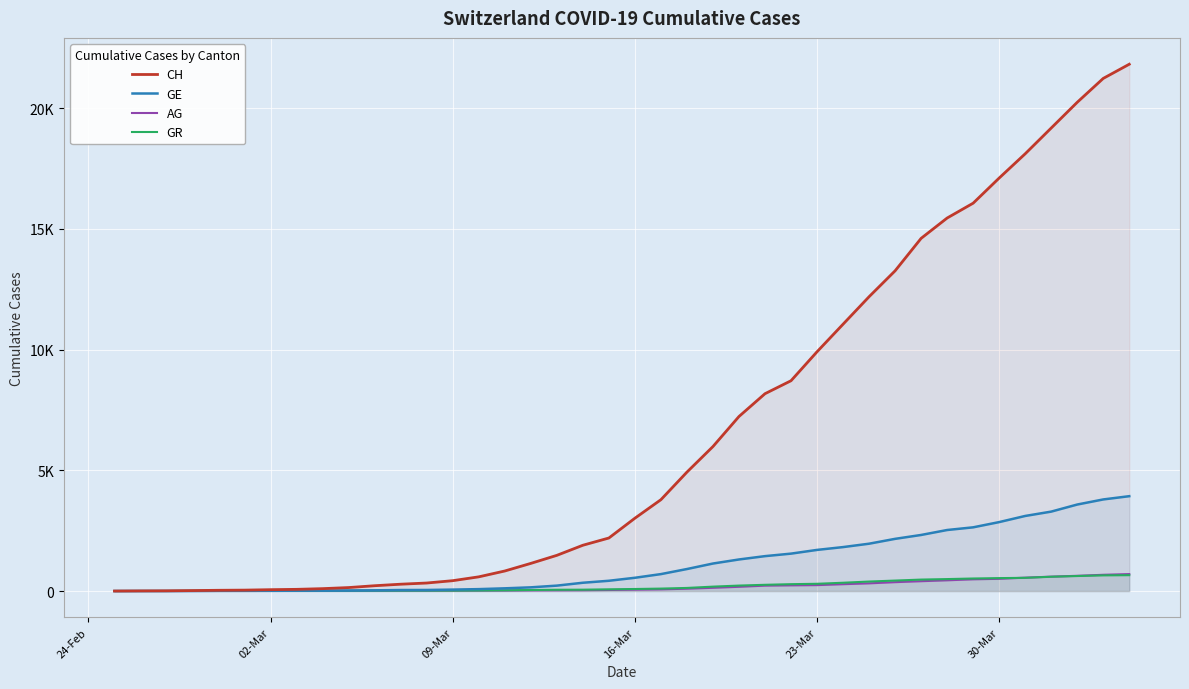

Reading left to right, transcribe all the data shown in this chart.

CH: 0	5	9	19	31	38	56	70	99	144	220	283	332	429	588	830	1145	1478	1896	2196	3016	3783	4925	5984	7228	8172	8709	9909	11050	12188	13261	14605	15447	16062	17103	18107	19174	20240	21229	21816
GE: 0	1	1	4	8	9	10	13	15	20	29	42	44	59	79	112	153	224	343	425	549	701	911	1139	1307	1445	1549	1703	1820	1960	2161	2322	2527	2638	2855	3109	3289	3582	3793	3928
AG: 0	1	1	1	3	4	7	7	10	11	12	14	14	15	18	20	27	30	33	43	56	69	96	134	175	223	235	245	283	318	367	407	444	485	506	554	596	631	673	702
GR: 0	2	2	6	6	6	9	9	12	14	16	17	18	18	22	31	43	53	56	71	84	101	128	182	226	258	284	300	343	393	433	474	495	519	535	547	592	622	649	657